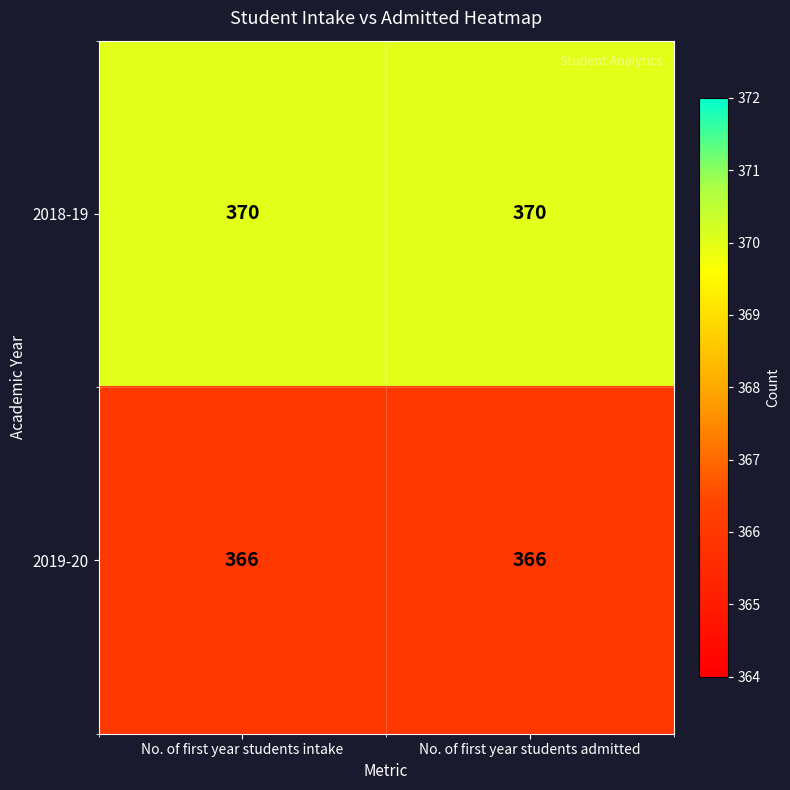

What is the sum of all 2018-19 values?

740